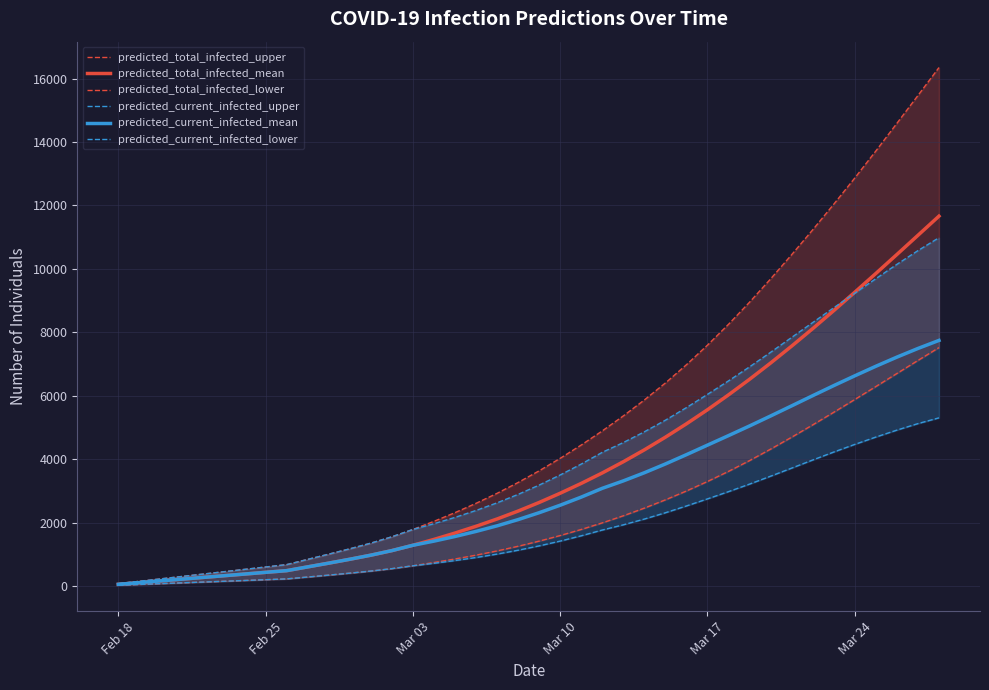

What is the maximum value for predicted_current_infected_mean?

7744